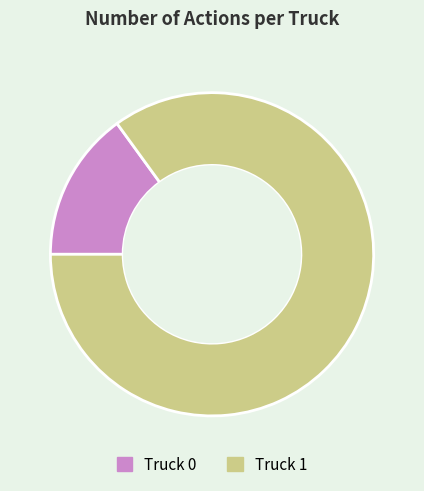

The Truck 1 slice represents 85% of the pie. True or false?

True